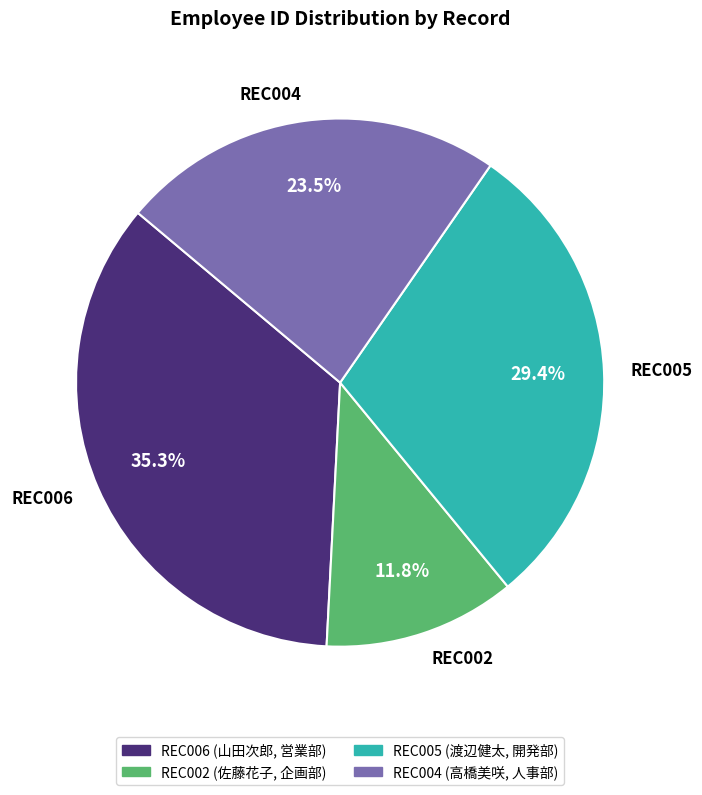

To the nearest percent, what percentage of the pie is REC006?

35%